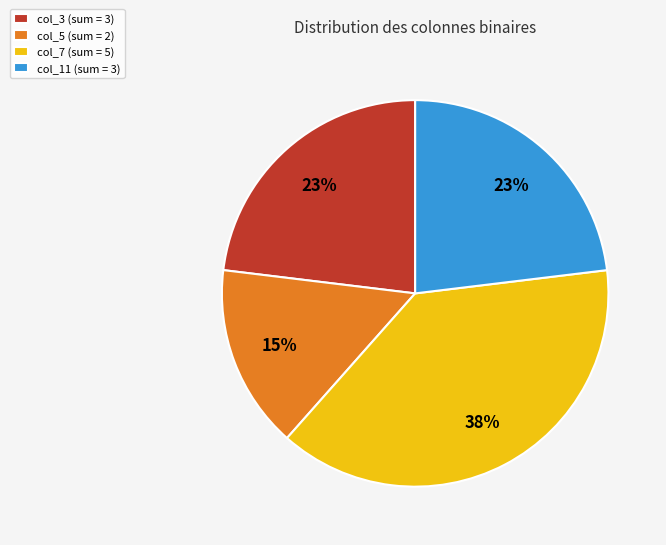

To the nearest percent, what is the average slice percentage?

25%